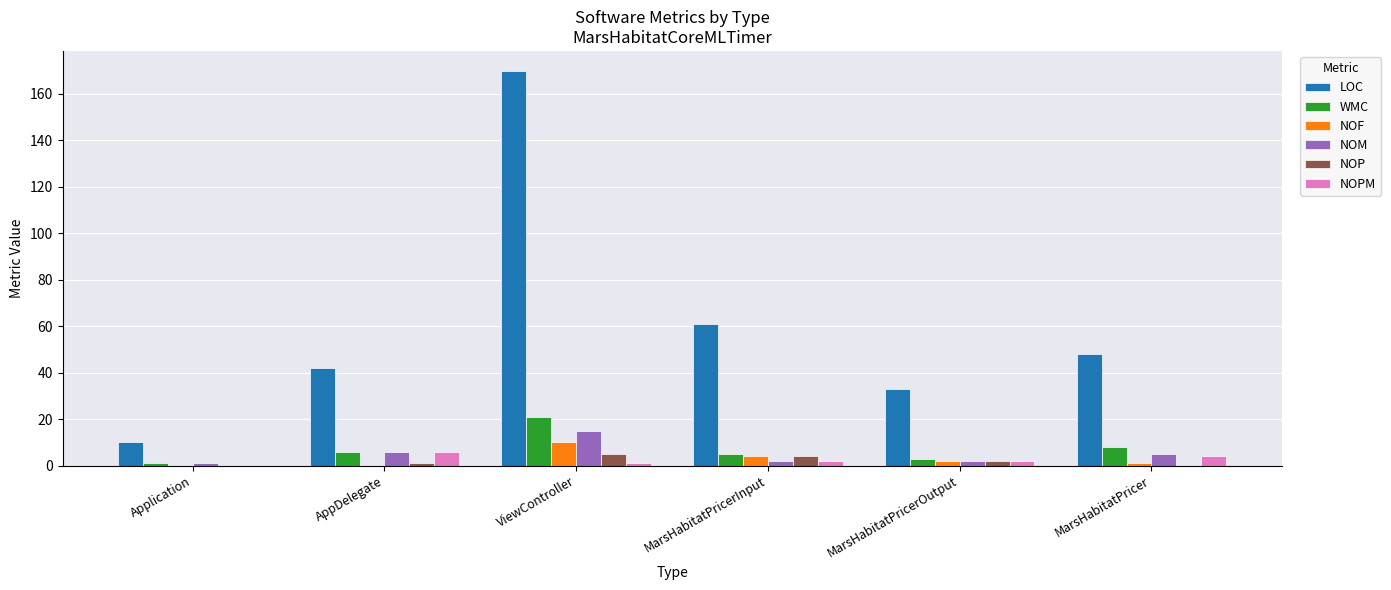

Which series has the largest range (max minus min)?

LOC